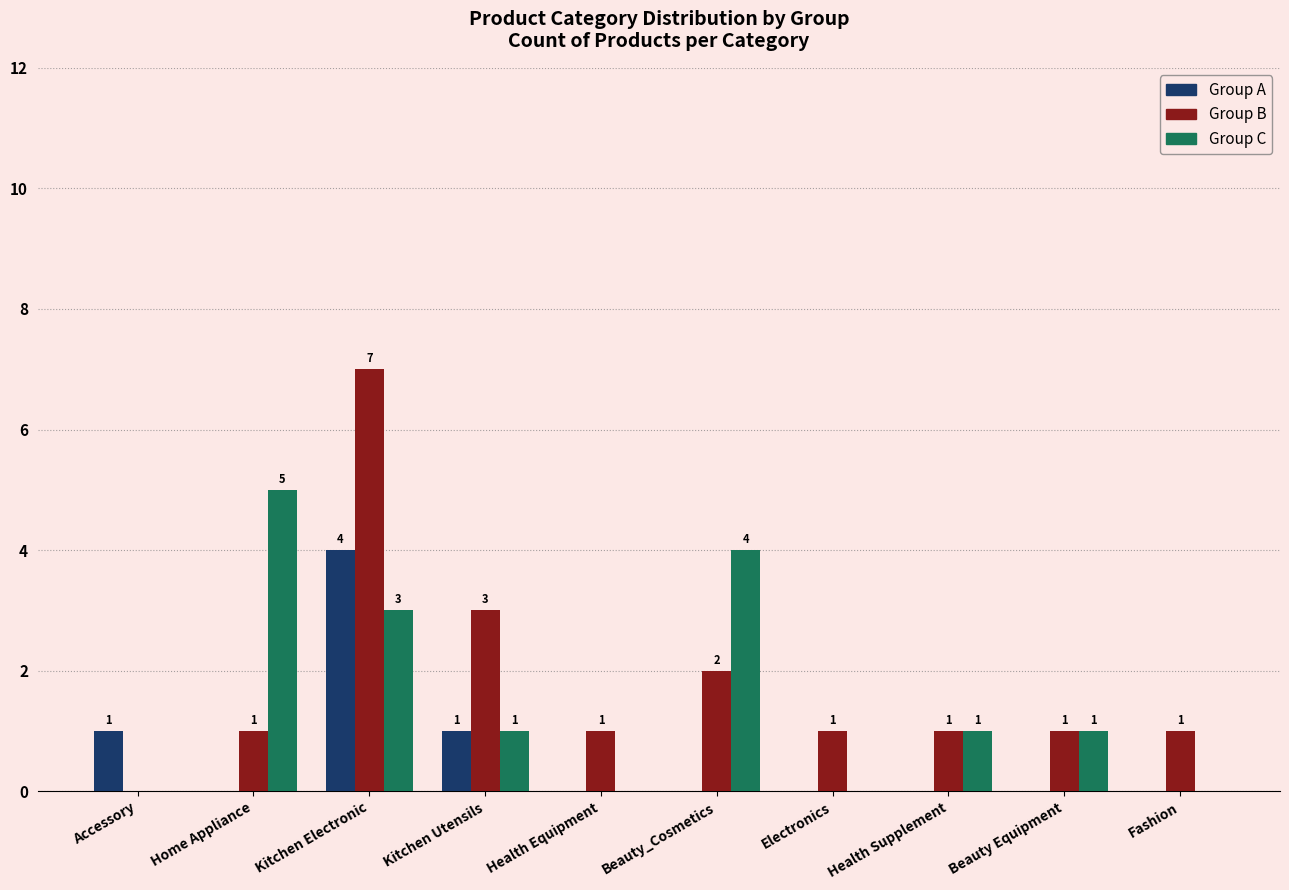

What is the maximum value shown in the chart?

7